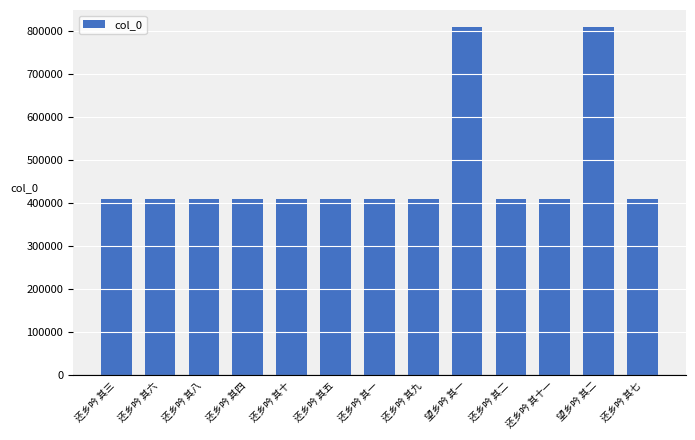

What is the ratio of the value at 还乡吟 其十 to the value at 还乡吟 其四?

1.0